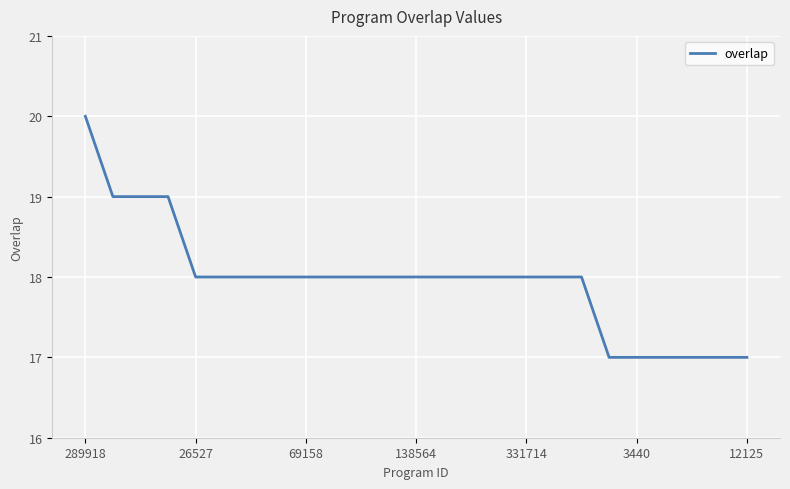

How many lines are shown in the chart?

1